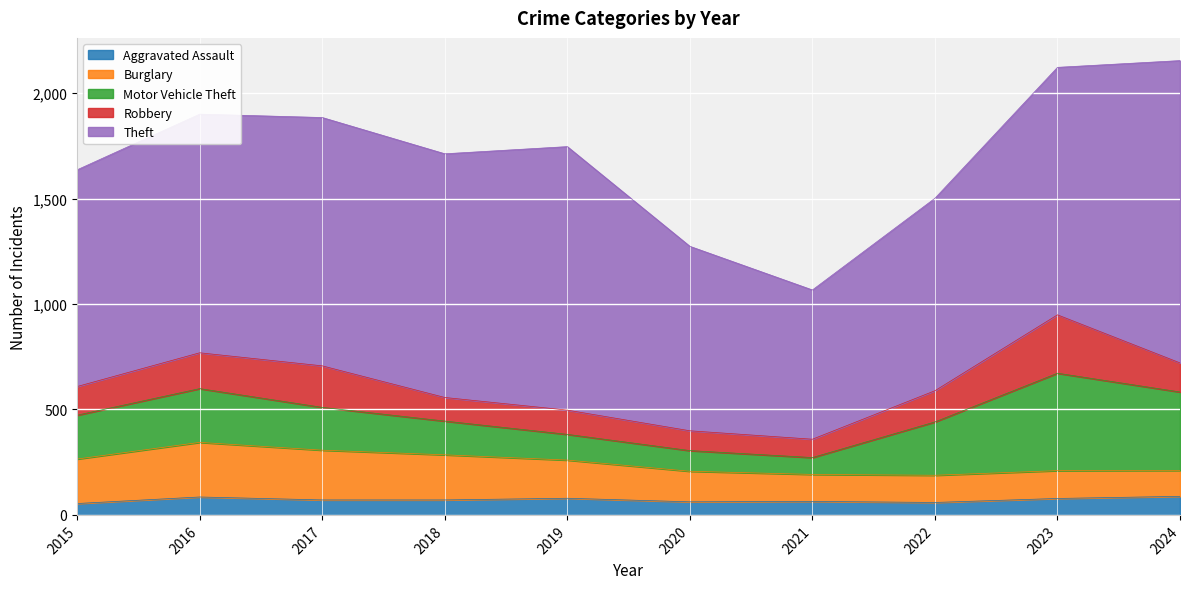

Is it true that Theft equals 1274 at 2021?

False